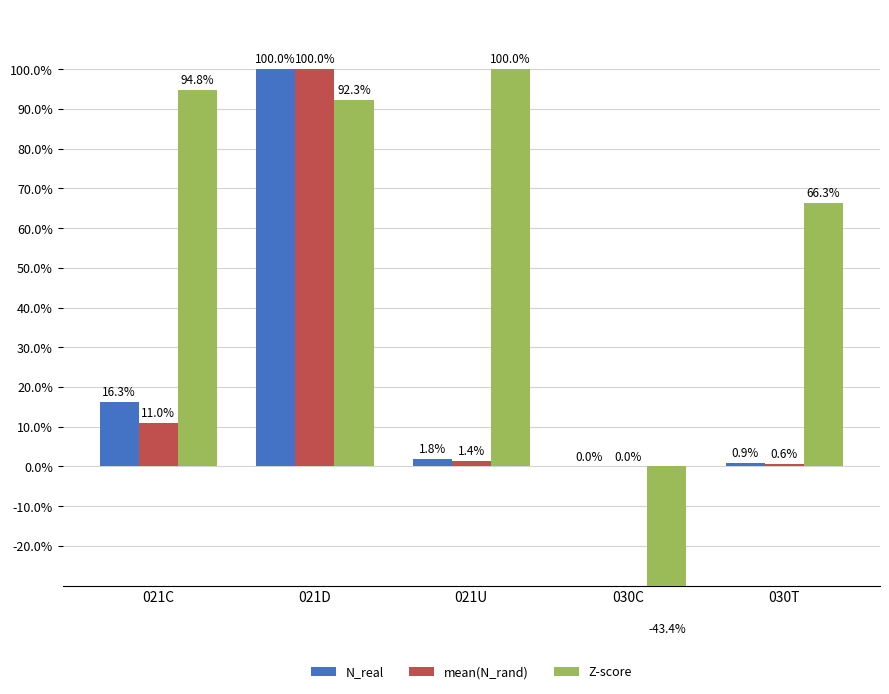

Reading left to right, what are all the values shown in this chart?

N_real: 021C=16.3	021D=100.0	021U=1.8	030C=0.0	030T=0.9
mean(N_rand): 021C=11.0	021D=100.0	021U=1.4	030C=0.0	030T=0.6
Z-score: 021C=94.8	021D=92.3	021U=100.0	030C=-43.4	030T=66.3